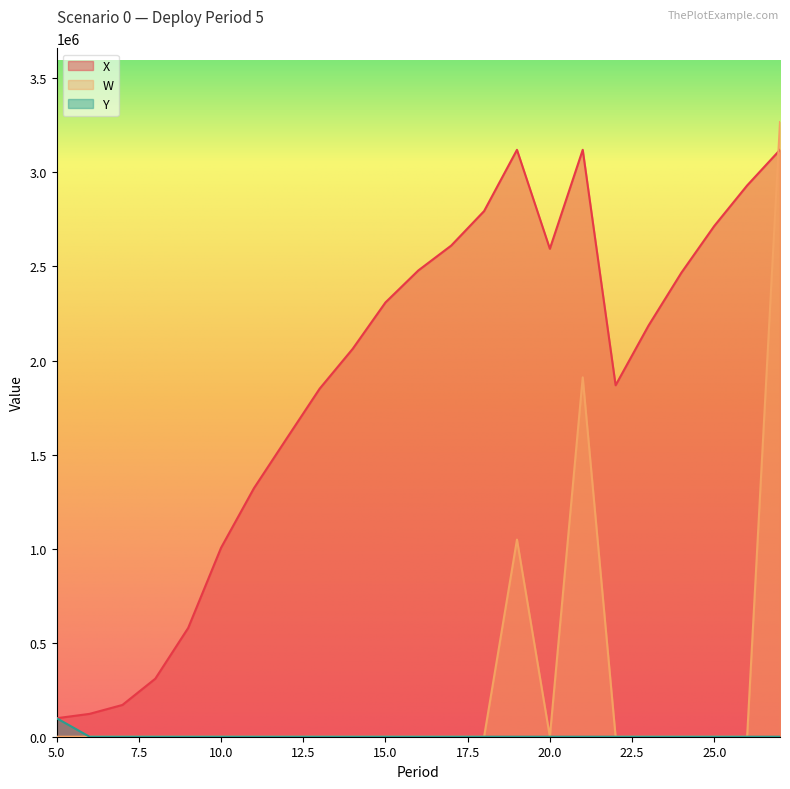

At which category is the sum across all series the highest?

27